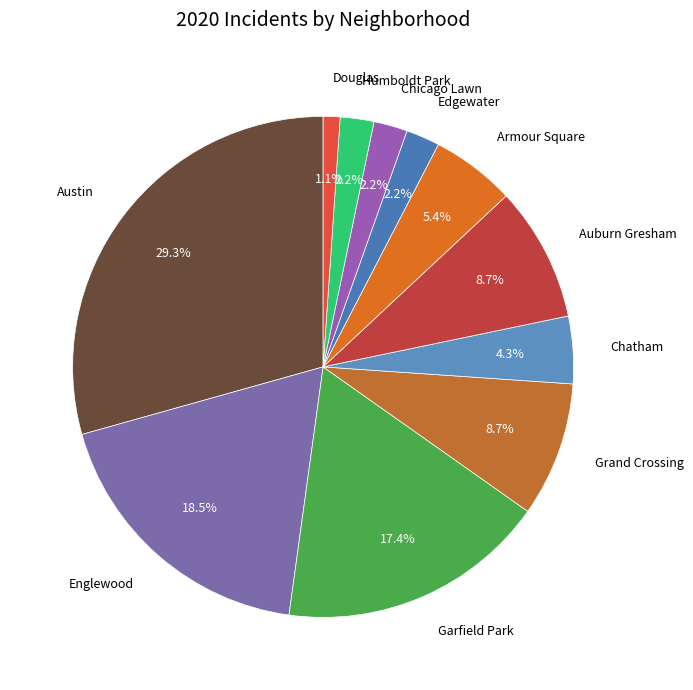

Do Humboldt Park and Douglas together represent more than half of the pie?

No